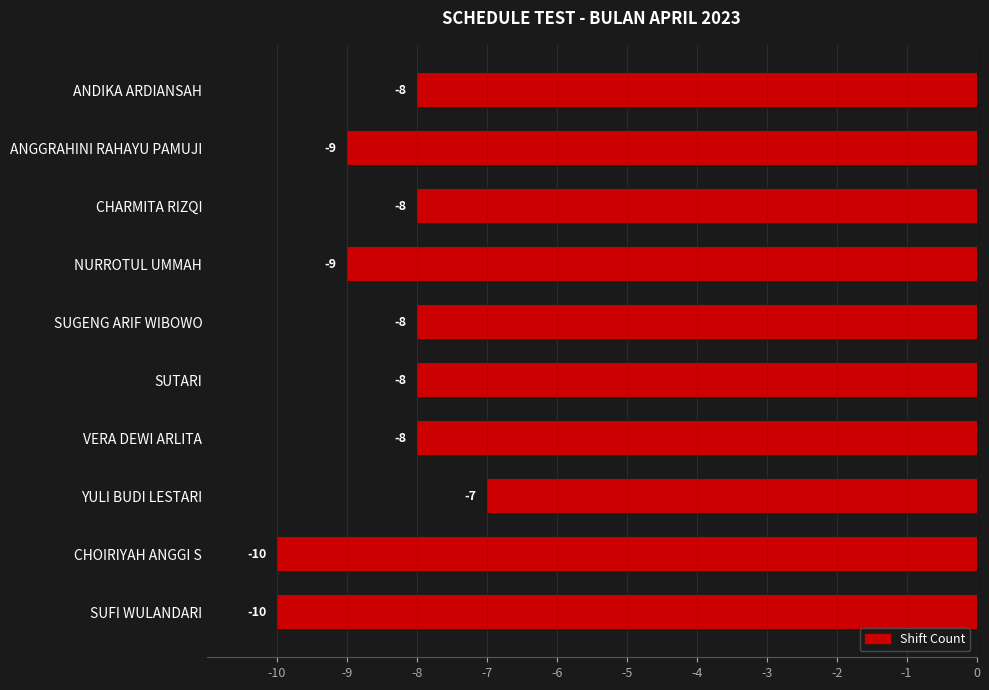

Reading top to bottom, extract all data points from this chart.

-8	-9	-8	-9	-8	-8	-8	-7	-10	-10